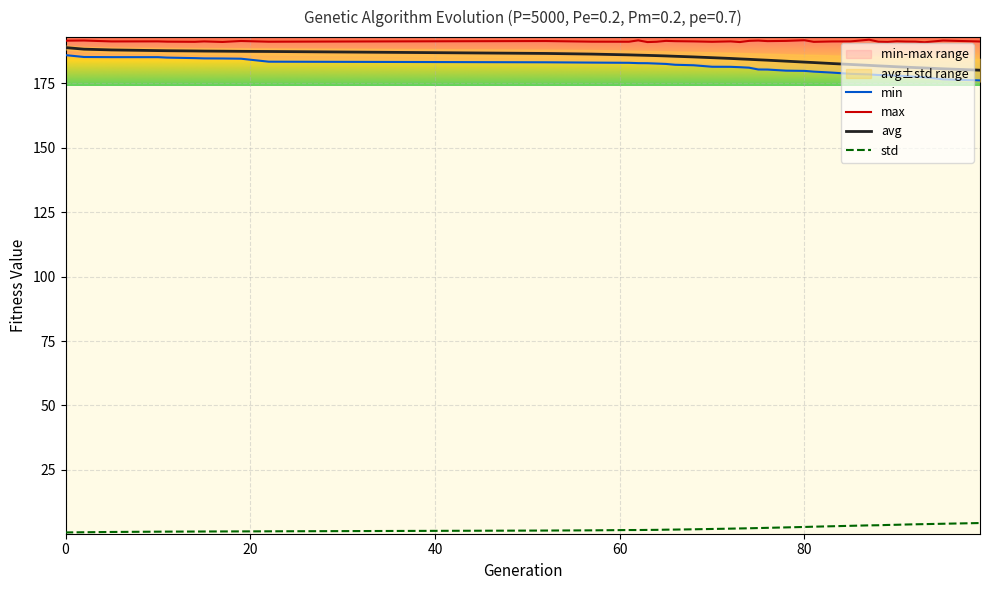

What is the value of the avg point at the 9th from the left?

187.3